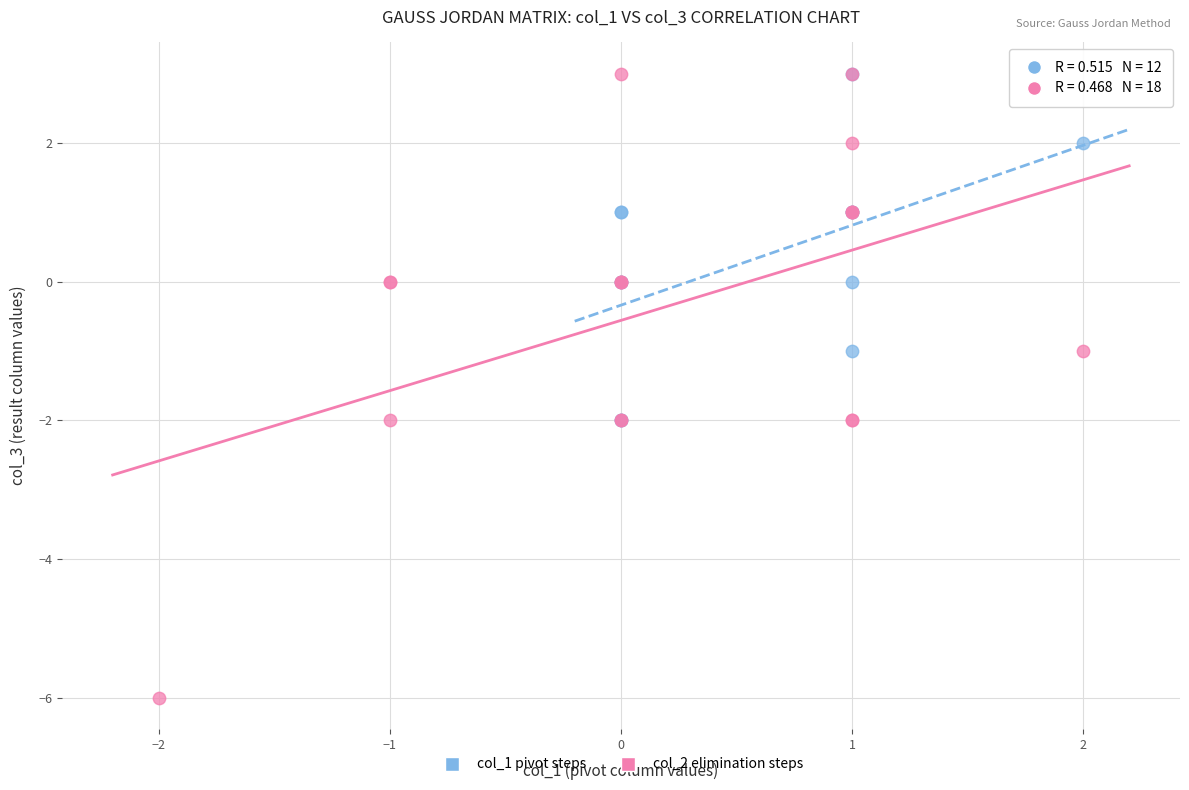

Which series has the largest Y range (max minus min)?

col_2 elimination steps